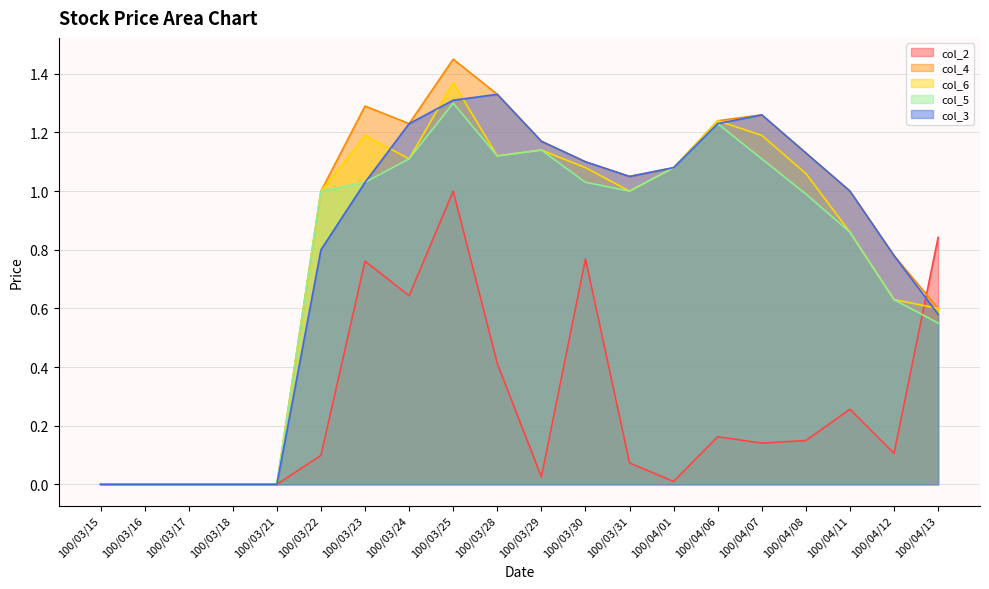

Where does the col_3 series first go above 1?

100/03/23